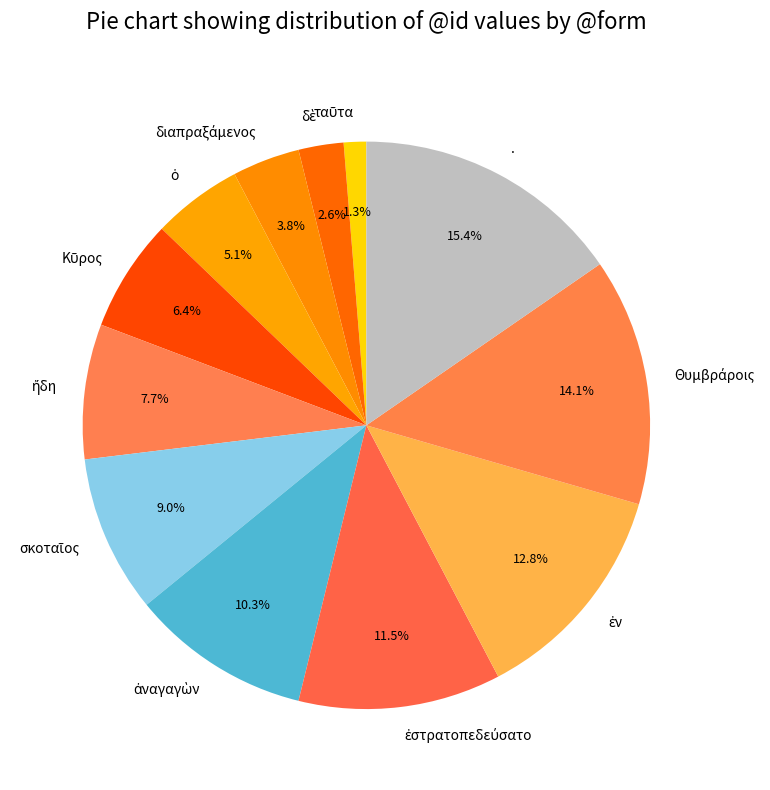

Which category has the biggest portion of the pie?

.